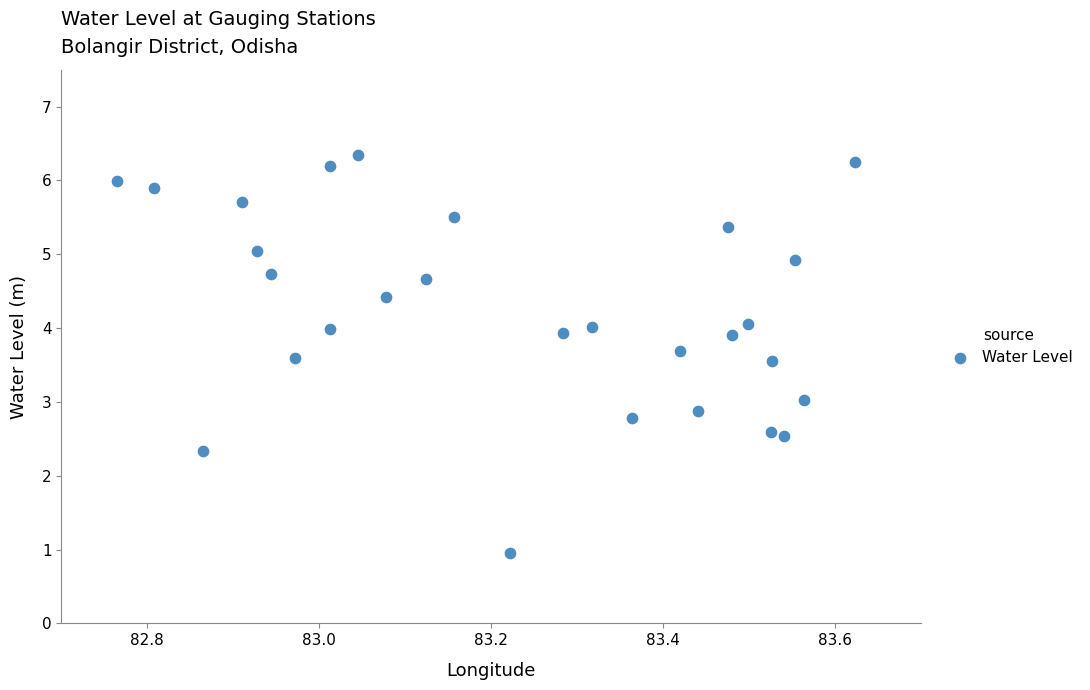

What is the range of Y values (max minus min)?

5.4